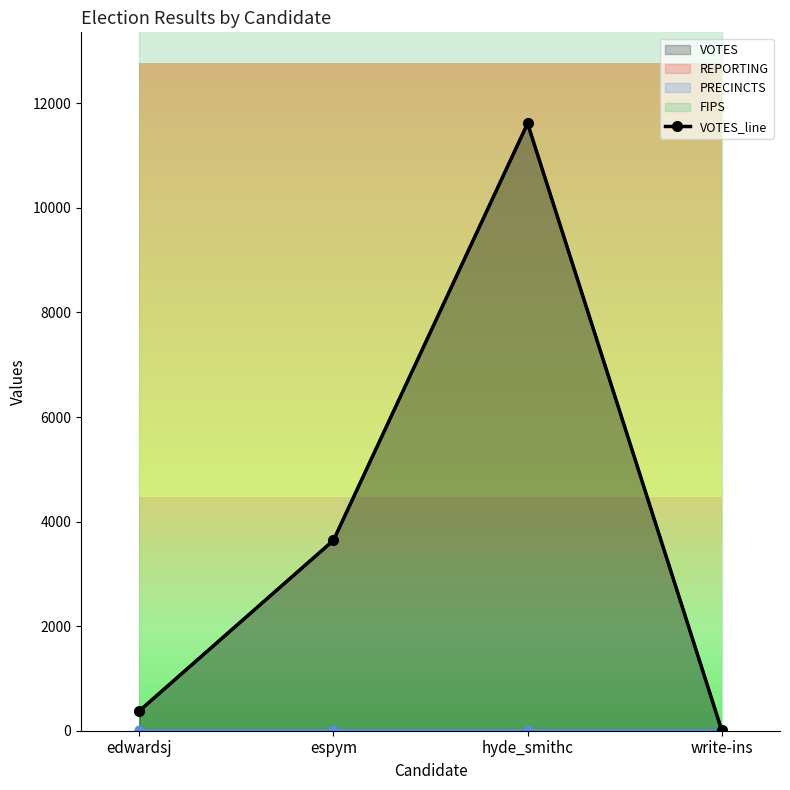

Which label corresponds to the smallest value in the chart?

write-ins